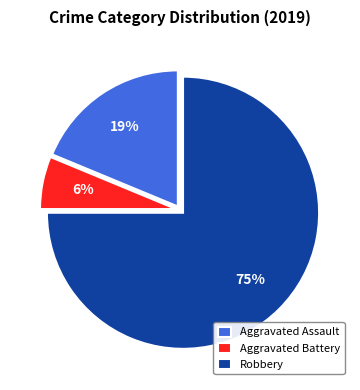

Is Aggravated Battery the majority of the pie?

No